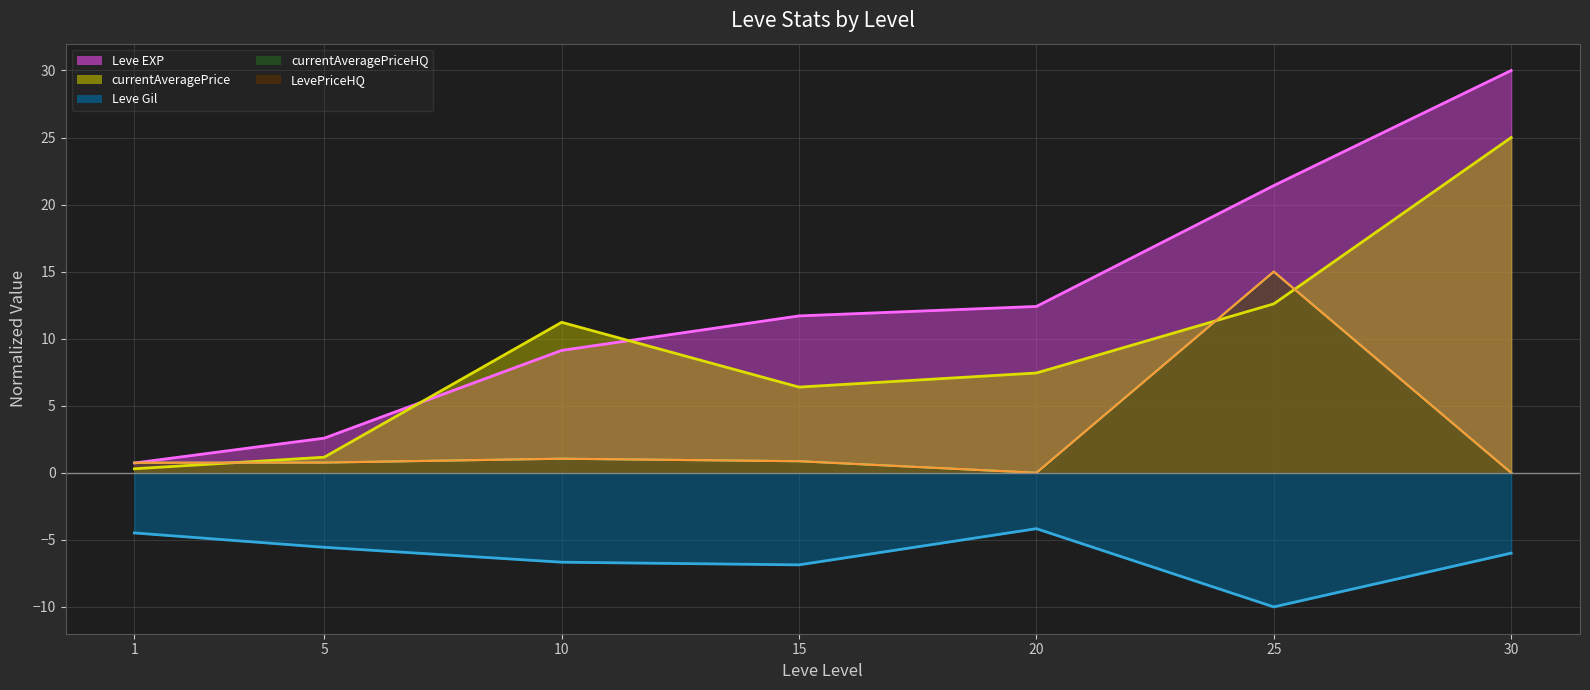

Reading left to right, what are all the values shown in this chart?

Leve EXP: 0.7	2.6	9.1	11.7	12.4	21.4	30.0
Leve Gil: -4.5	-5.6	-6.7	-6.9	-4.2	-10.0	-6.0
currentAveragePrice: 0.3	1.2	11.2	6.4	7.4	12.6	25.0
currentAveragePriceHQ: 0.7	0.8	1.0	0.9	0.0	15.0	0.0
LevePriceHQ: 0.7	0.8	1.0	0.9	0.0	15.0	0.0